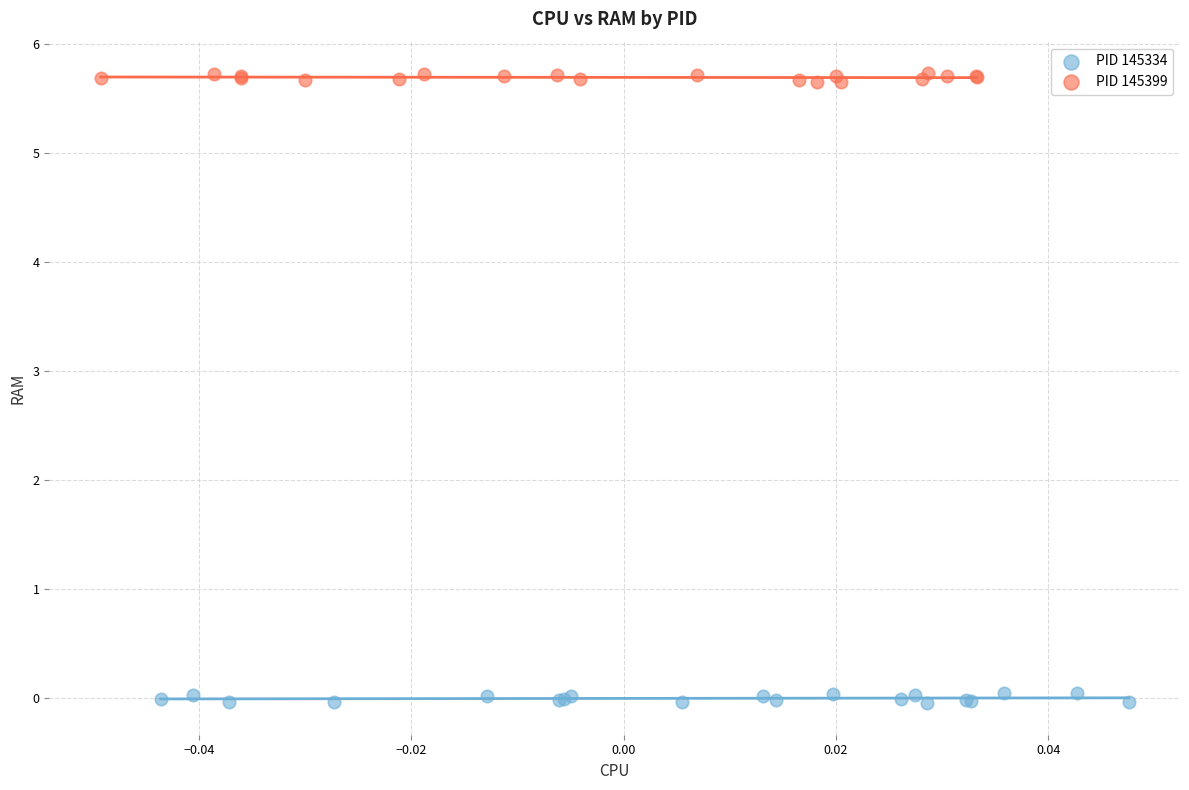

Which series contains the lowest Y value?

PID 145334